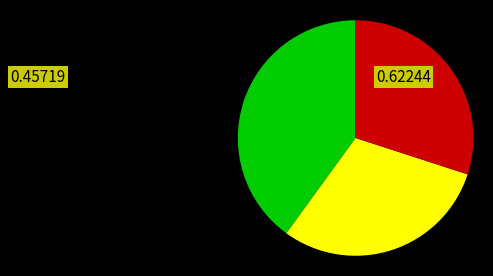

Is there a majority slice in this chart?

No